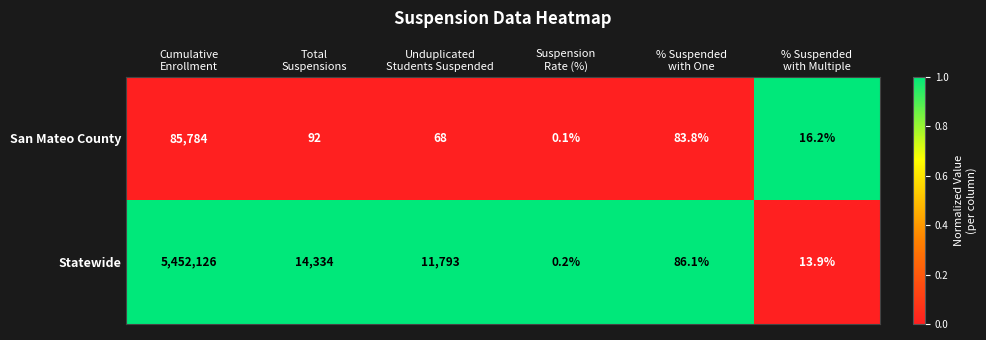

What is the maximum value for San Mateo County?

85784.0